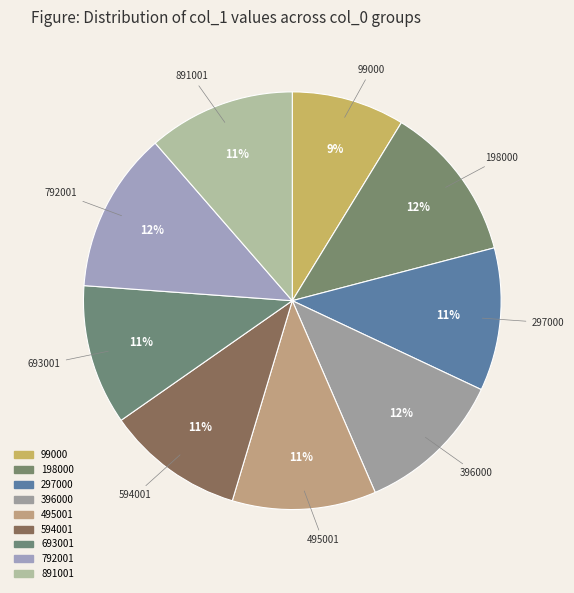

How many segments does this pie chart have?

9